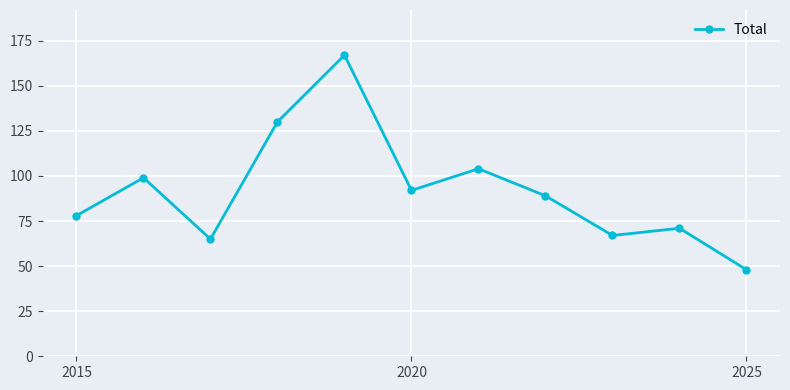

How many interior local valleys (lower than both neighbors) does the data have?

3